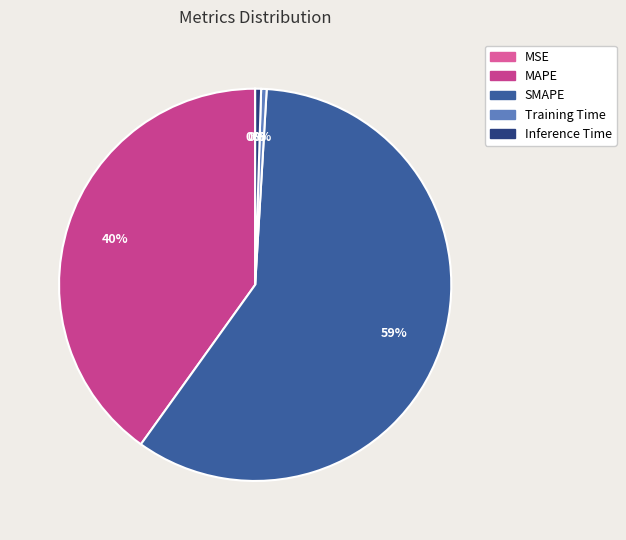

Which category accounts for the majority?

SMAPE